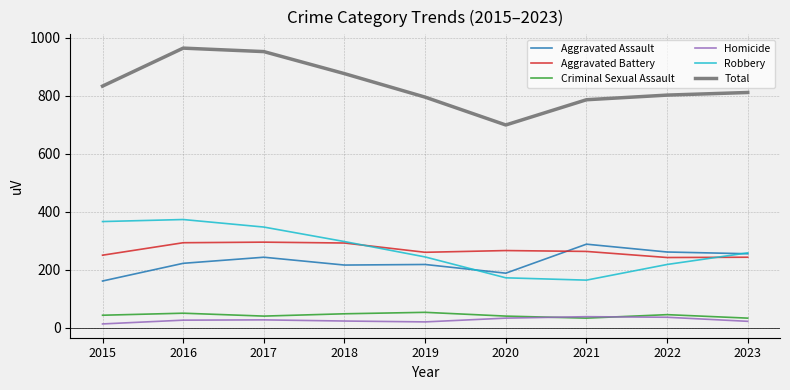

The Aggravated Assault series shows 380 at 2018. True or false?

False